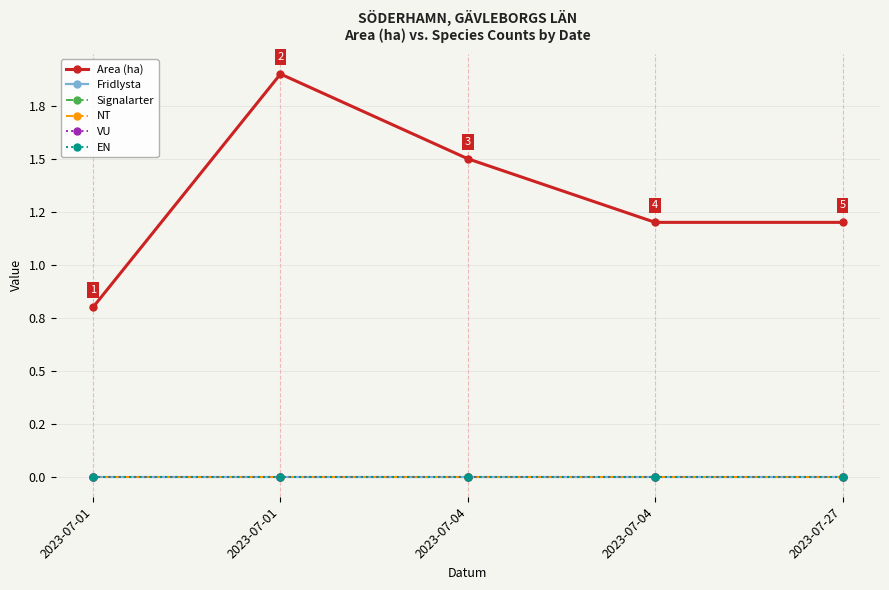

Which series has the largest total across all categories?

Area (ha)